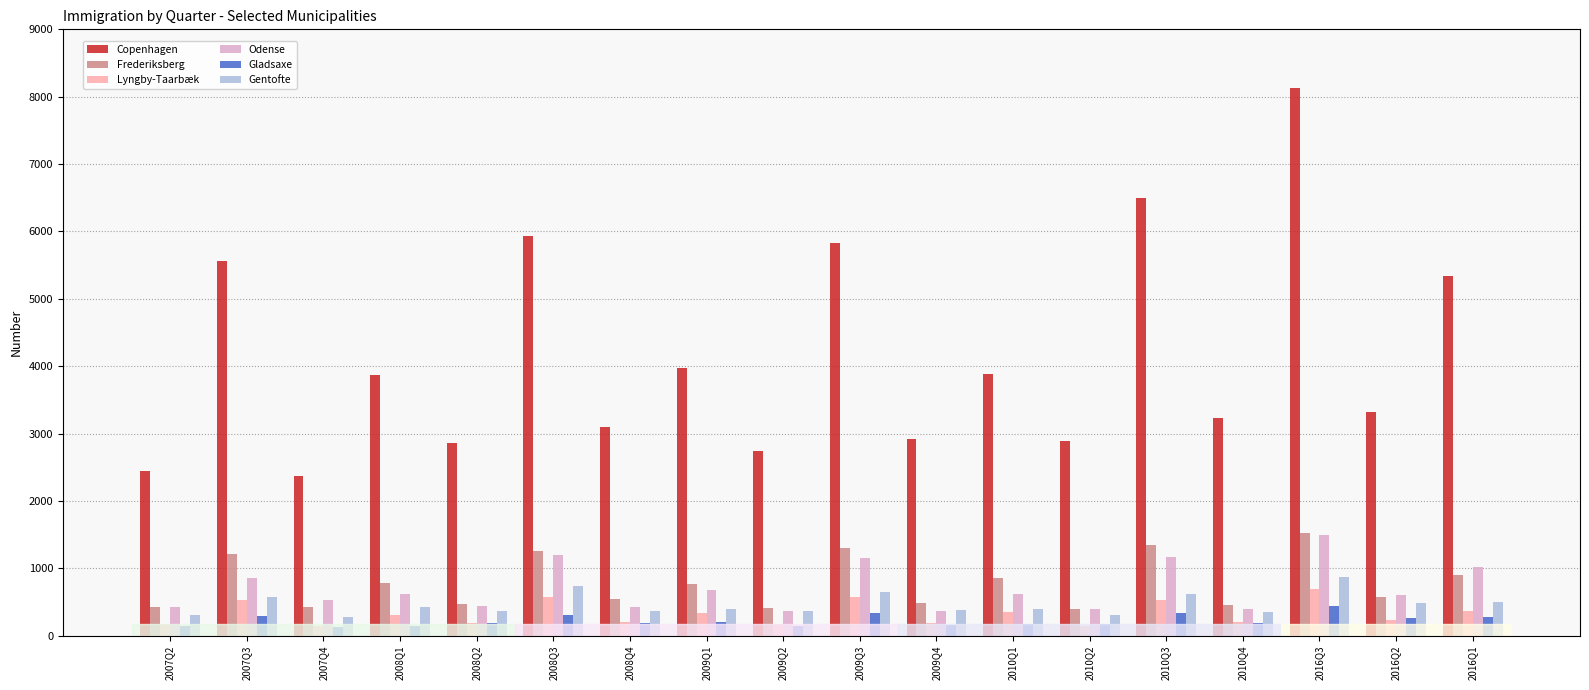

How many values in the Frederiksberg series are below 771?

9